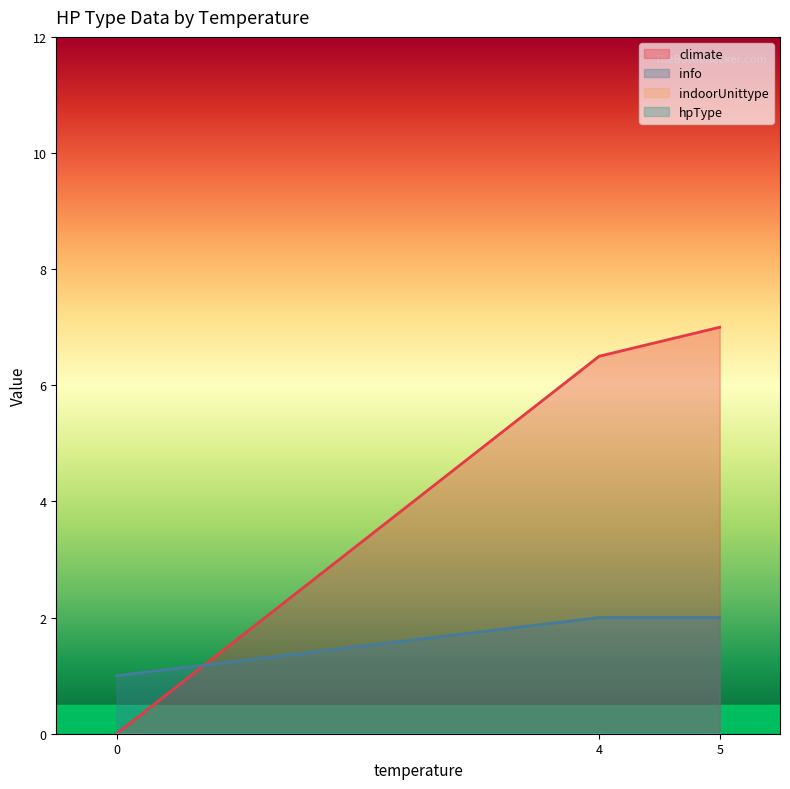

What are all the series names shown in the legend?

climate, info, indoorUnittype, hpType